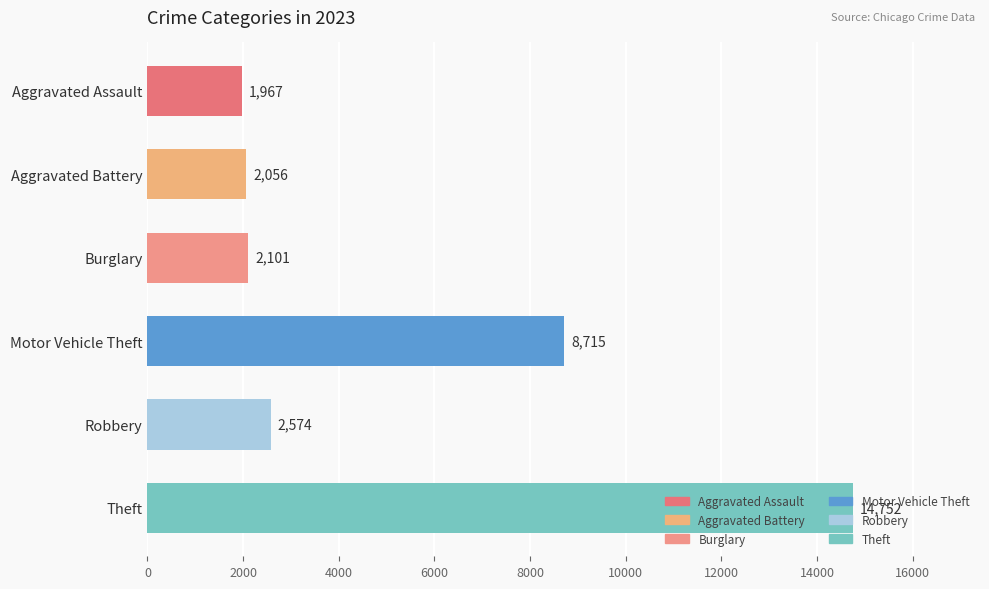

What is the difference between the second highest and minimum values?

6748